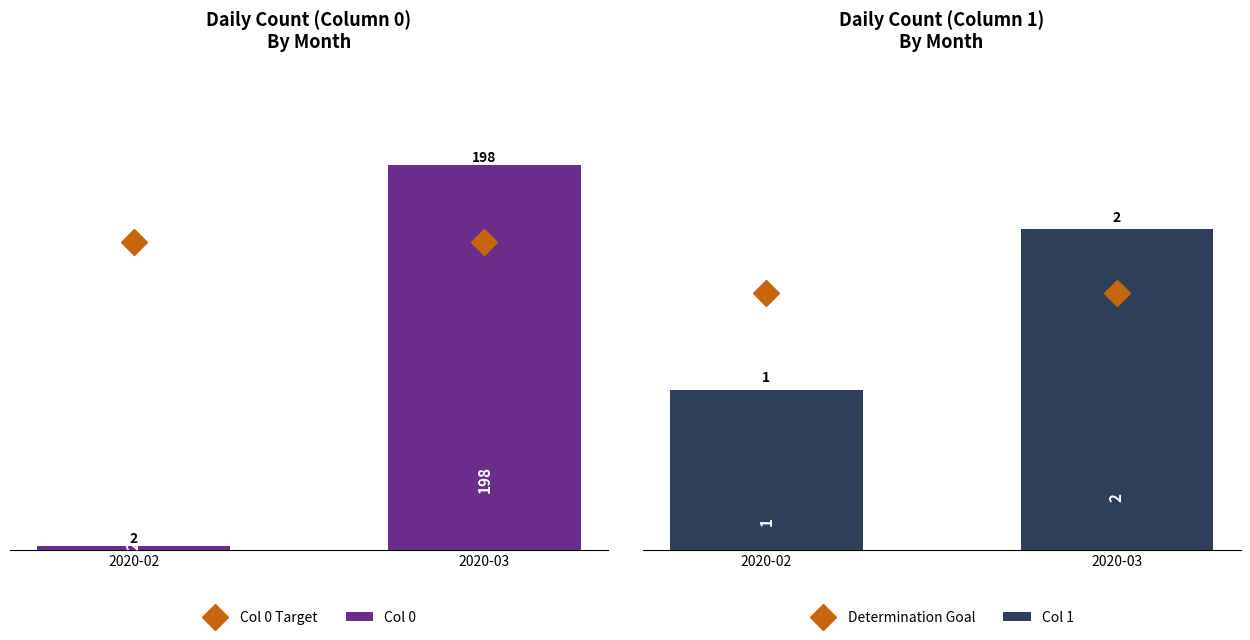

Rank the categories by Col 0 value from highest to lowest.

2020-03, 2020-02